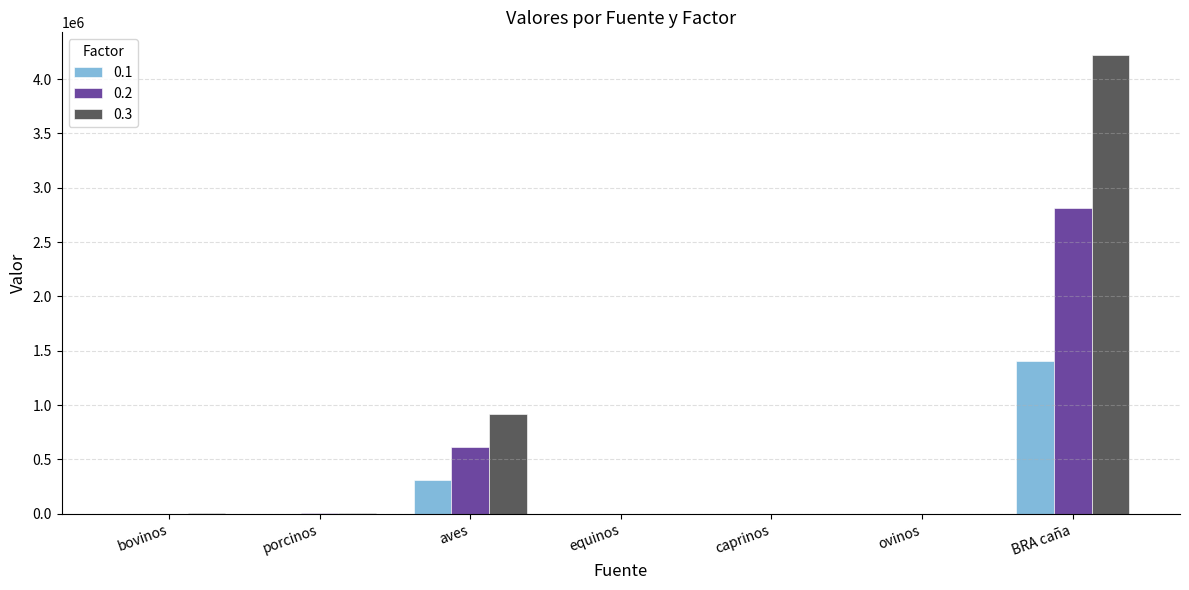

At which category does the chart reach its peak across all series?

BRA caña